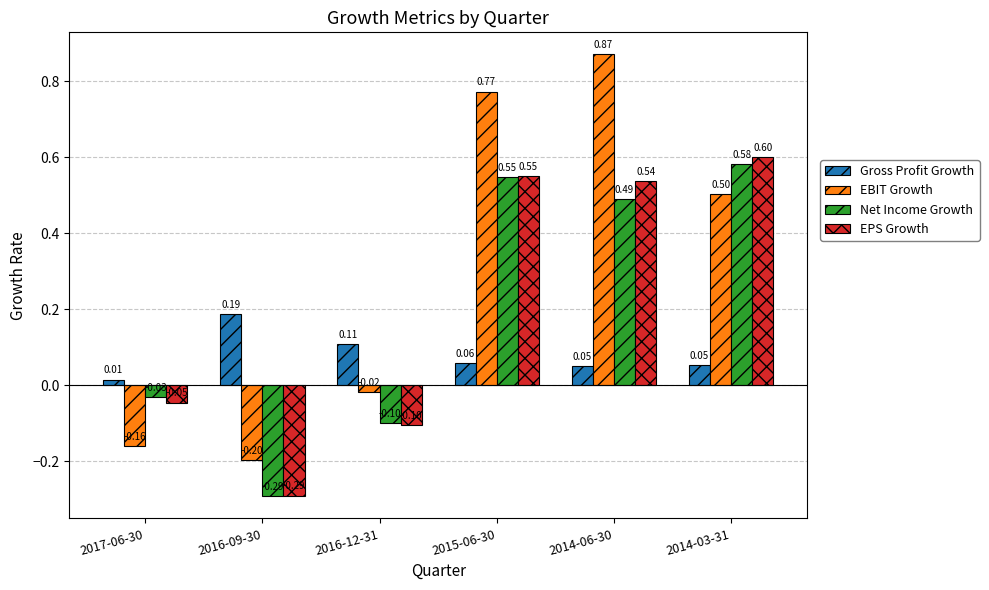

What is the spread (max minus min) of values at 2016-09-30?

0.5